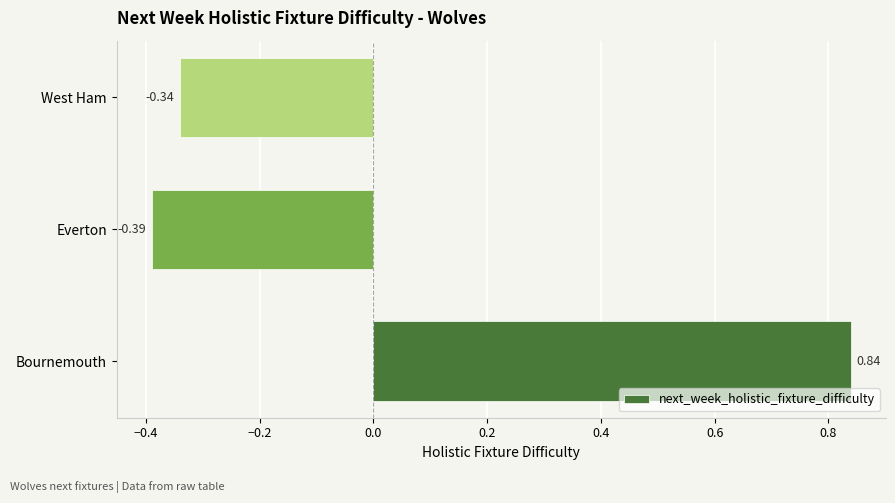

List the labels in order of value, smallest first.

Everton, West Ham, Bournemouth